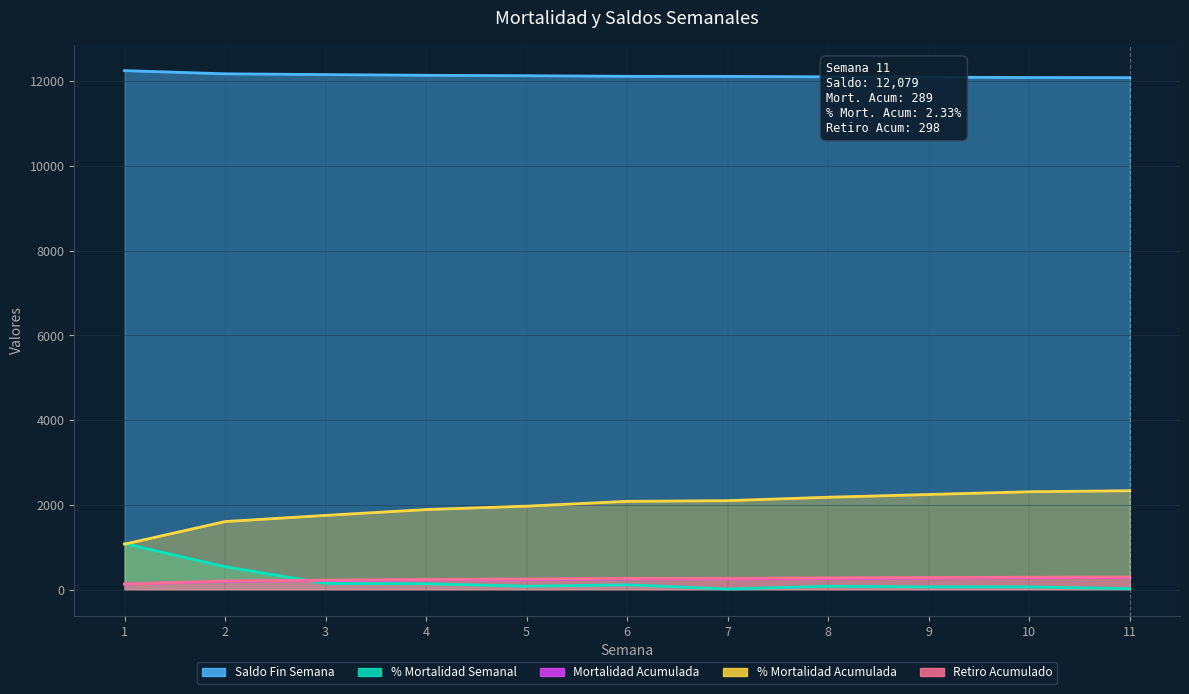

What is the value of the % Mortalidad Acumulada point at the 5th from the left?

1971.4